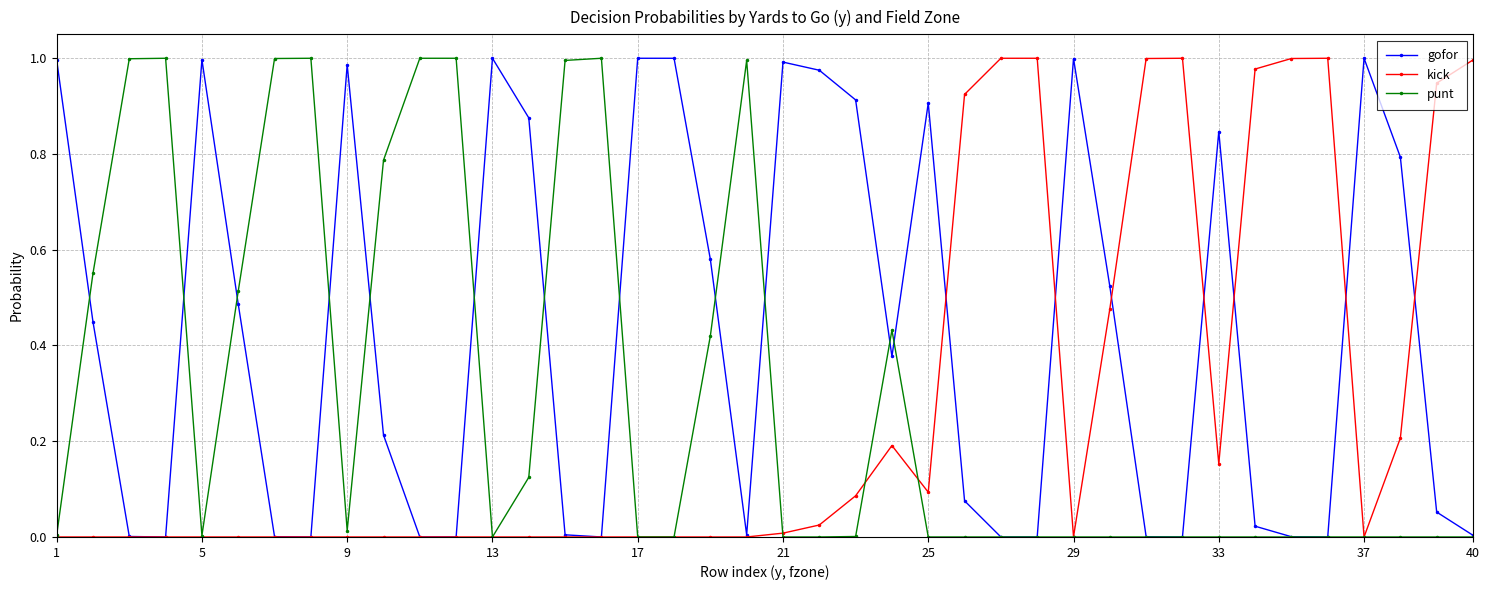

True or false: kick has more than 0 interior local peaks.

True